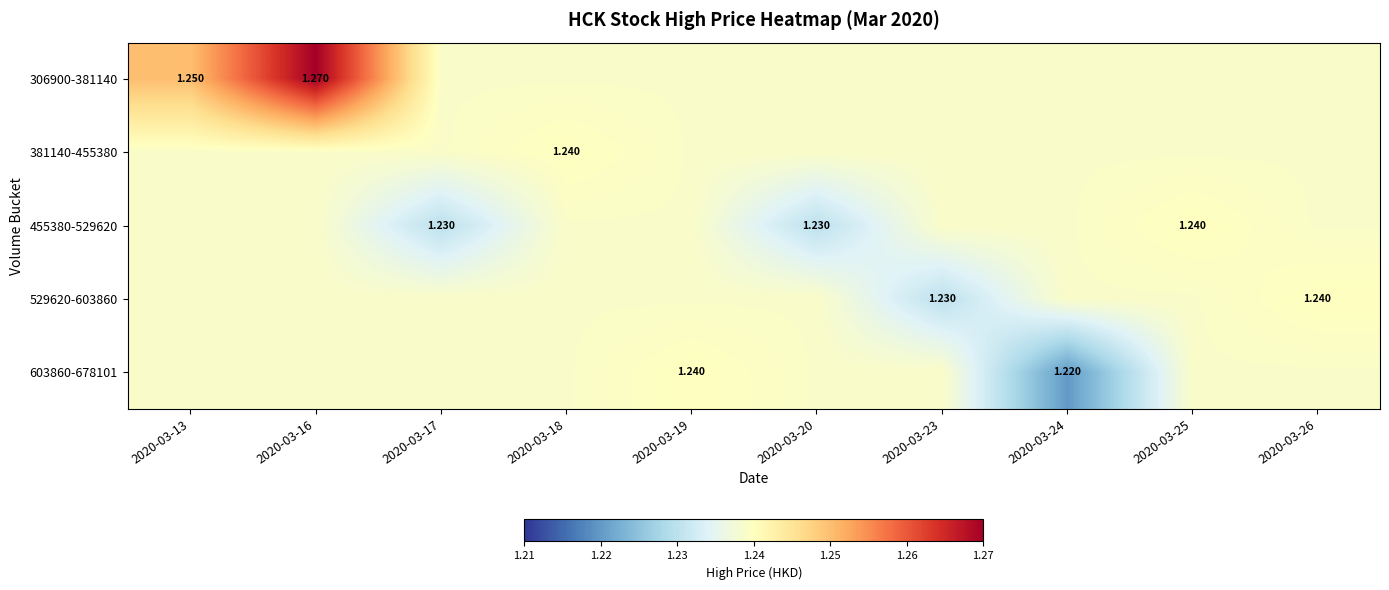

Which series has the widest spread of values?

306900-381140